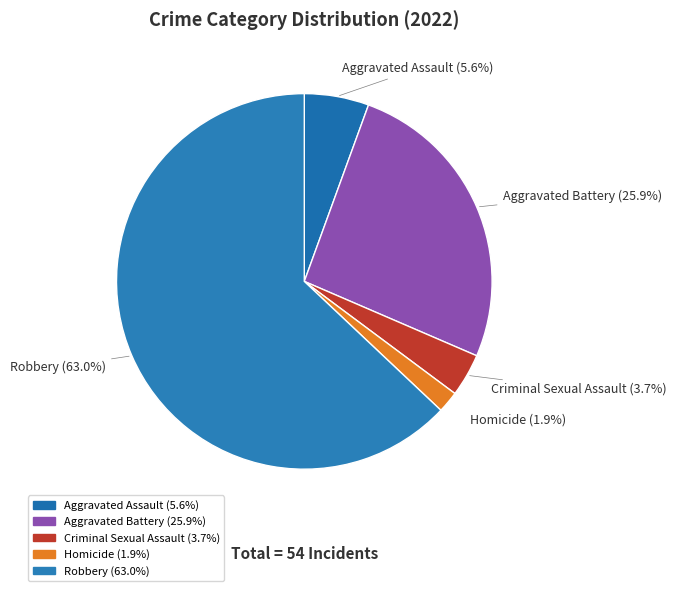

To the nearest percent, what is the combined percentage of Robbery and Criminal Sexual Assault?

67%